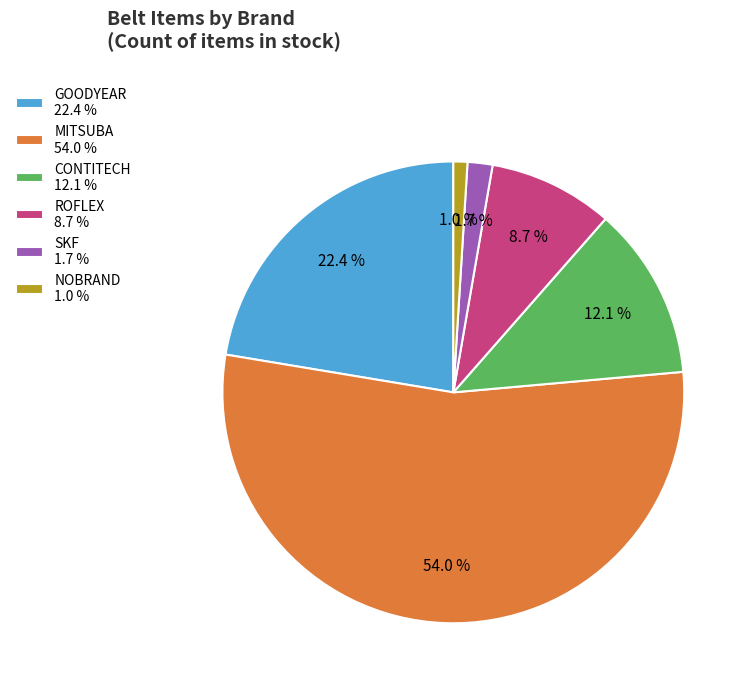

Which has a higher value, GOODYEAR 22.4 % or ROFLEX 8.7 %?

GOODYEAR 22.4 %